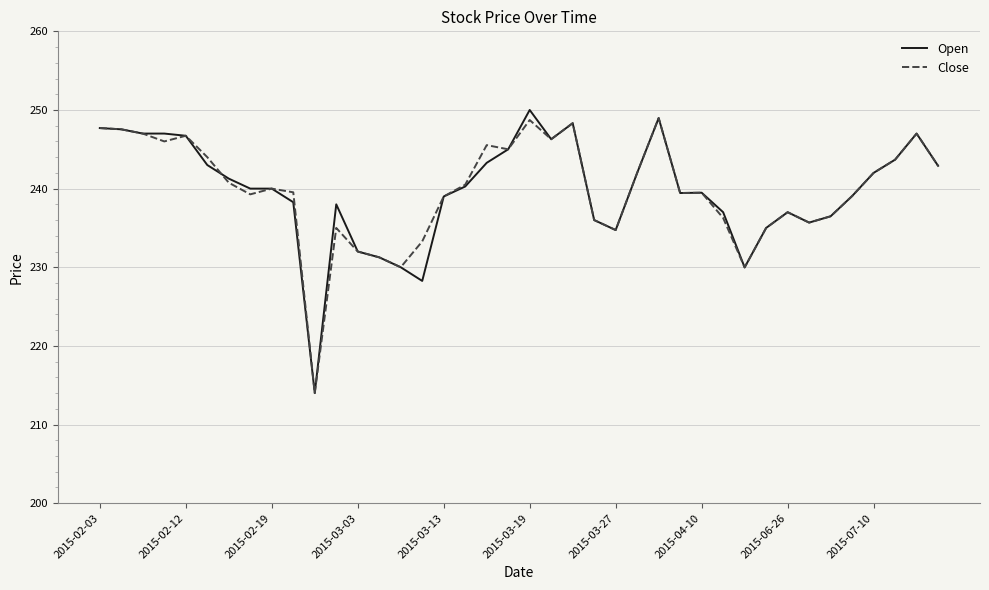

What is the lowest value of the Open series?

214.0